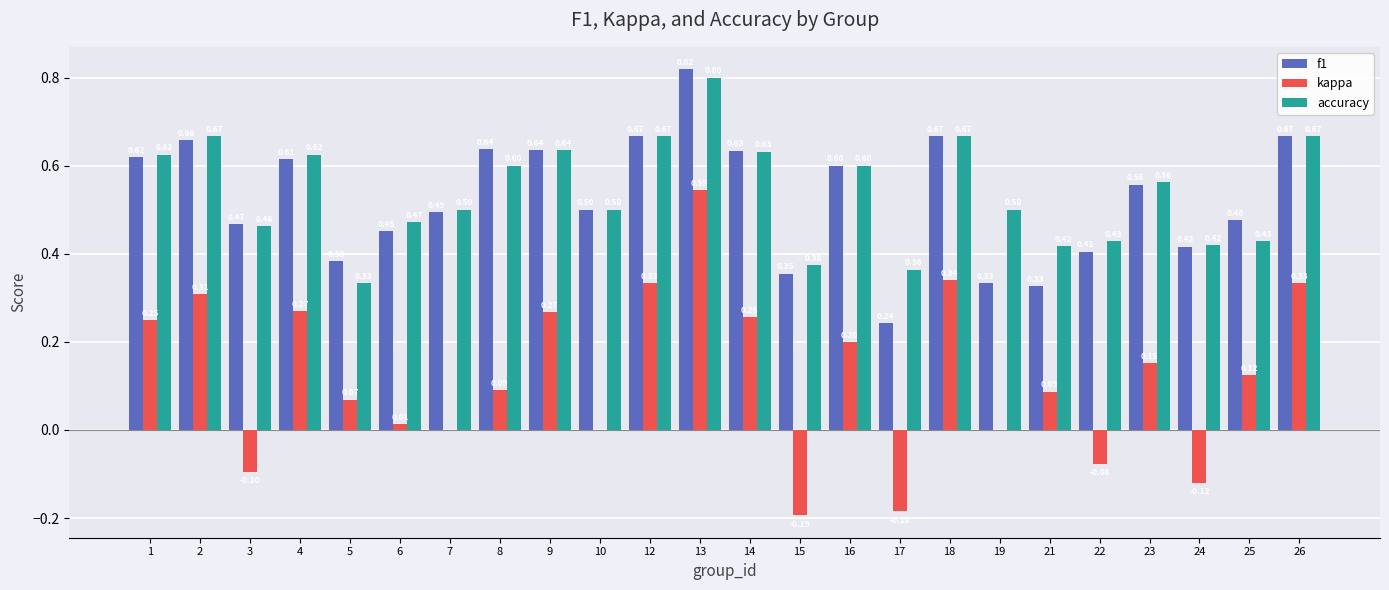

At which category is the sum across all series the highest?

13